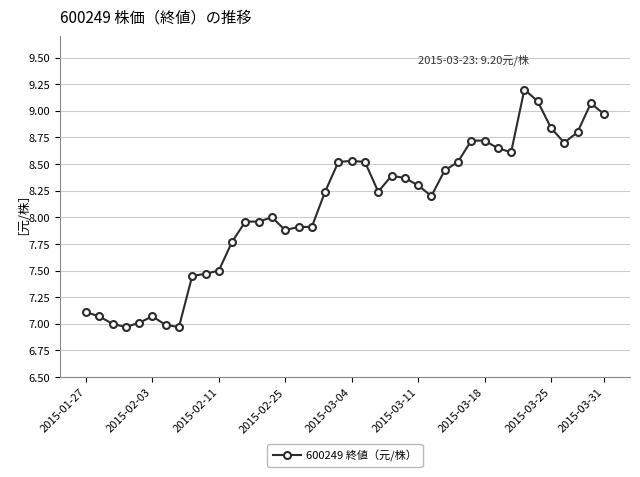

How many lines are shown in the chart?

1